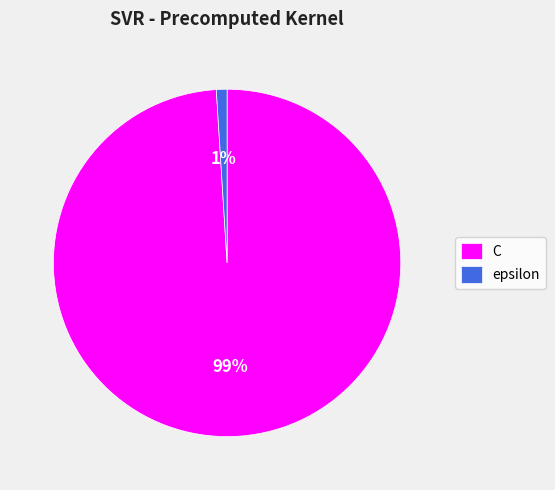

Which slice is the smallest?

epsilon